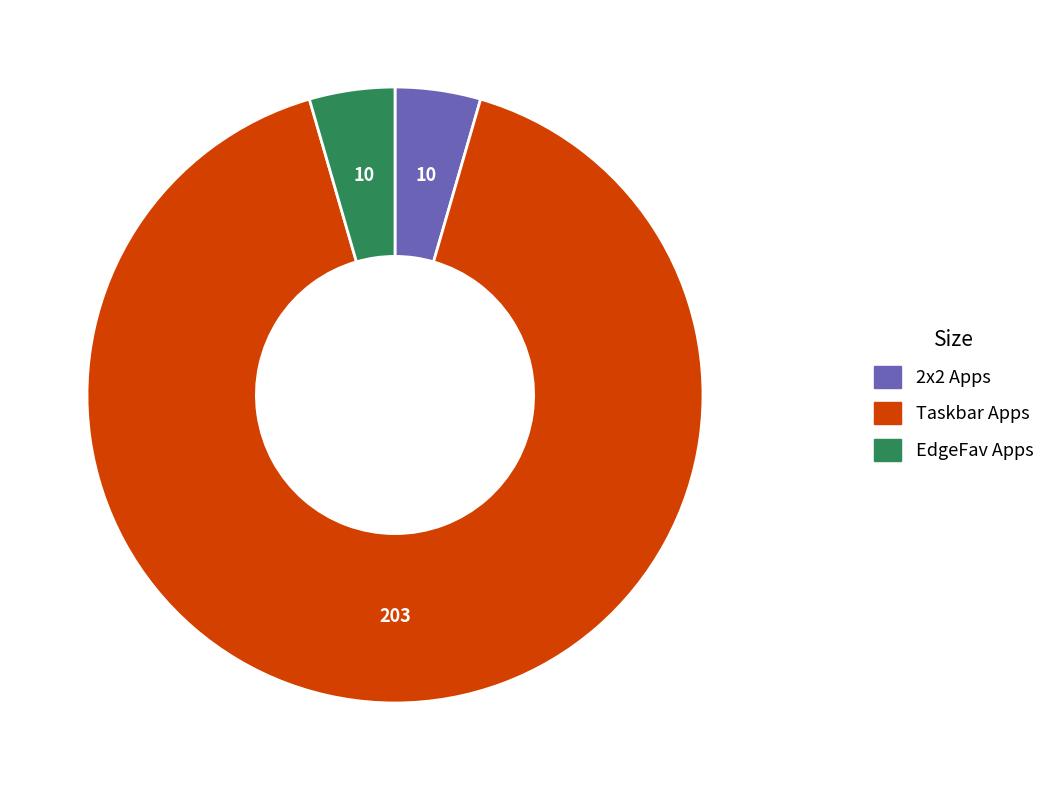

Is there a majority slice in this chart?

Yes